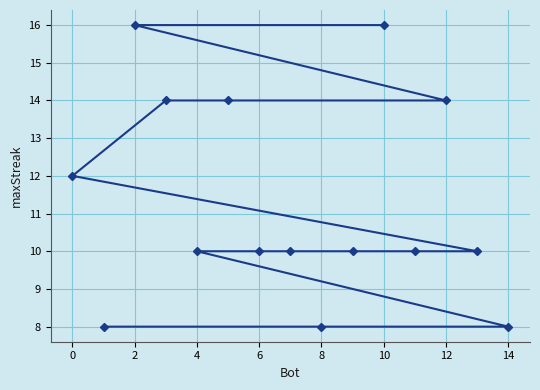

Read the value at 4.

10